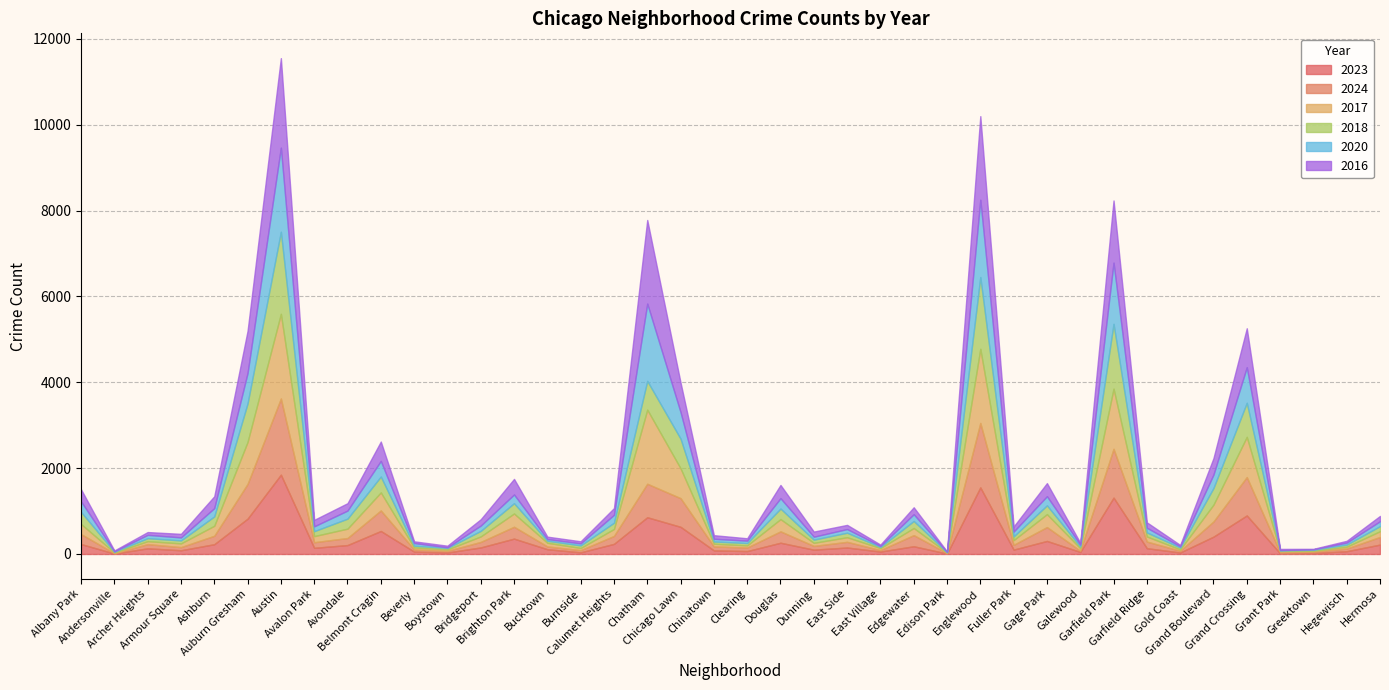

True or false: 2017 and 2020 cross at least once.

True